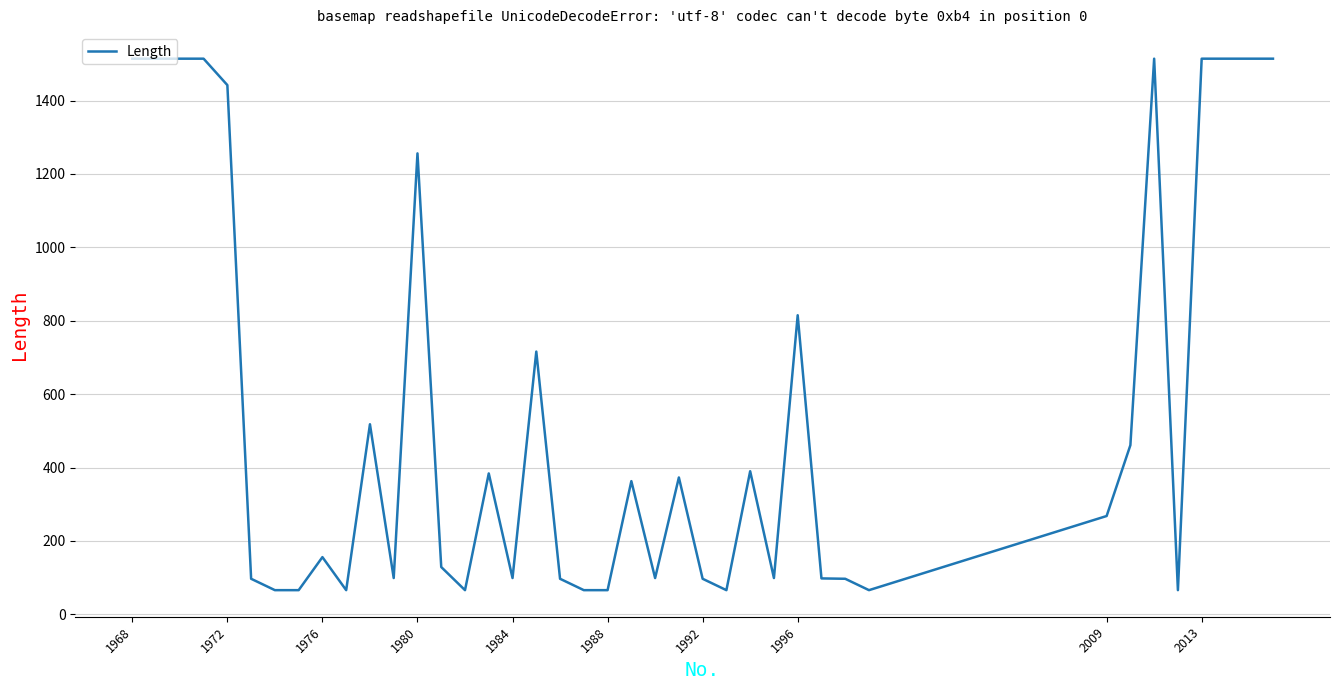

What is the sum of all values?

22373